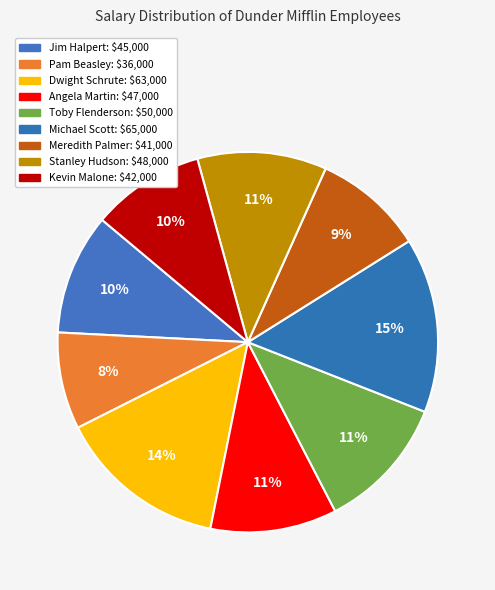

To the nearest percent, what is the combined percentage of Pam Beasley and Kevin Malone?

18%